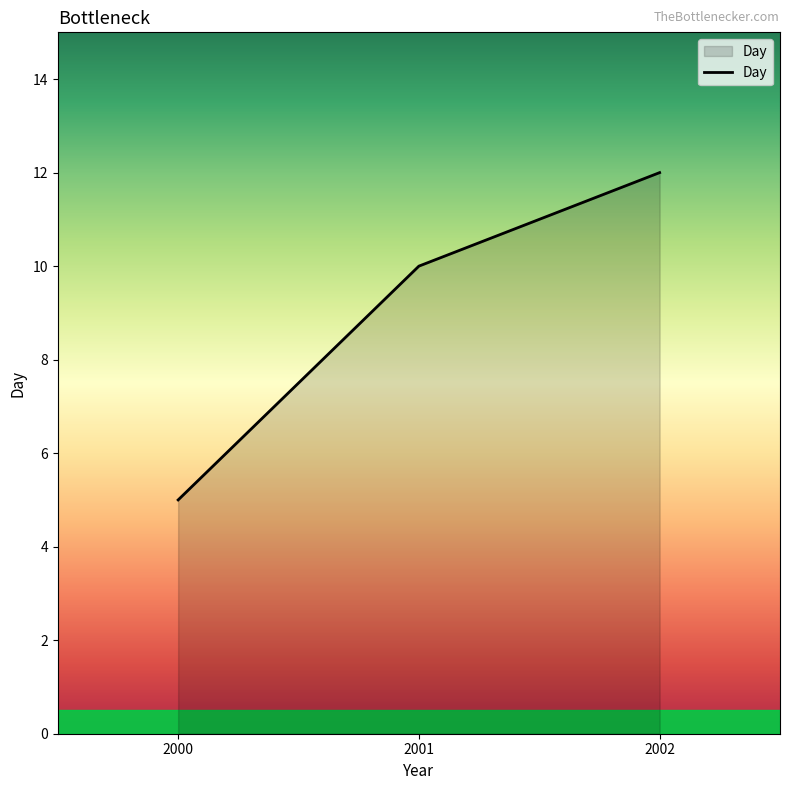

Reading left to right, list all the values displayed in this chart.

5	10	12